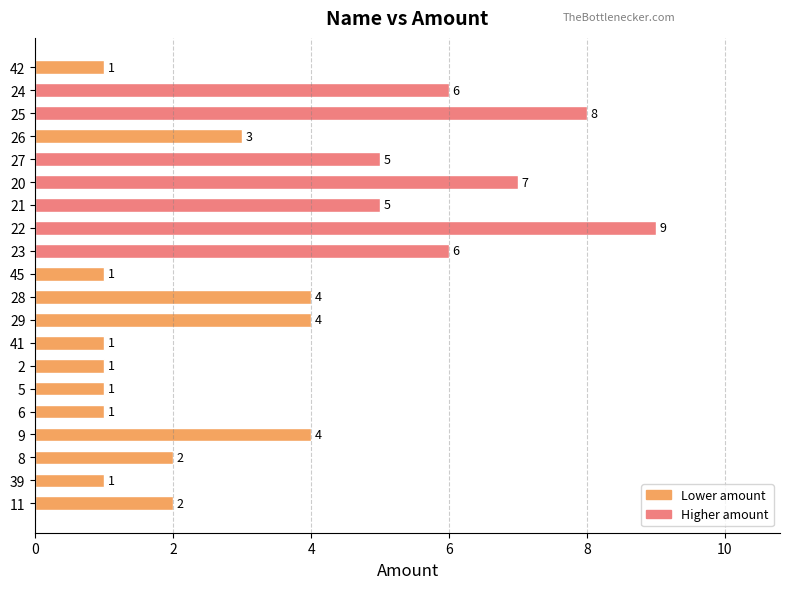

What is the value of the 13th bar from the top?

1